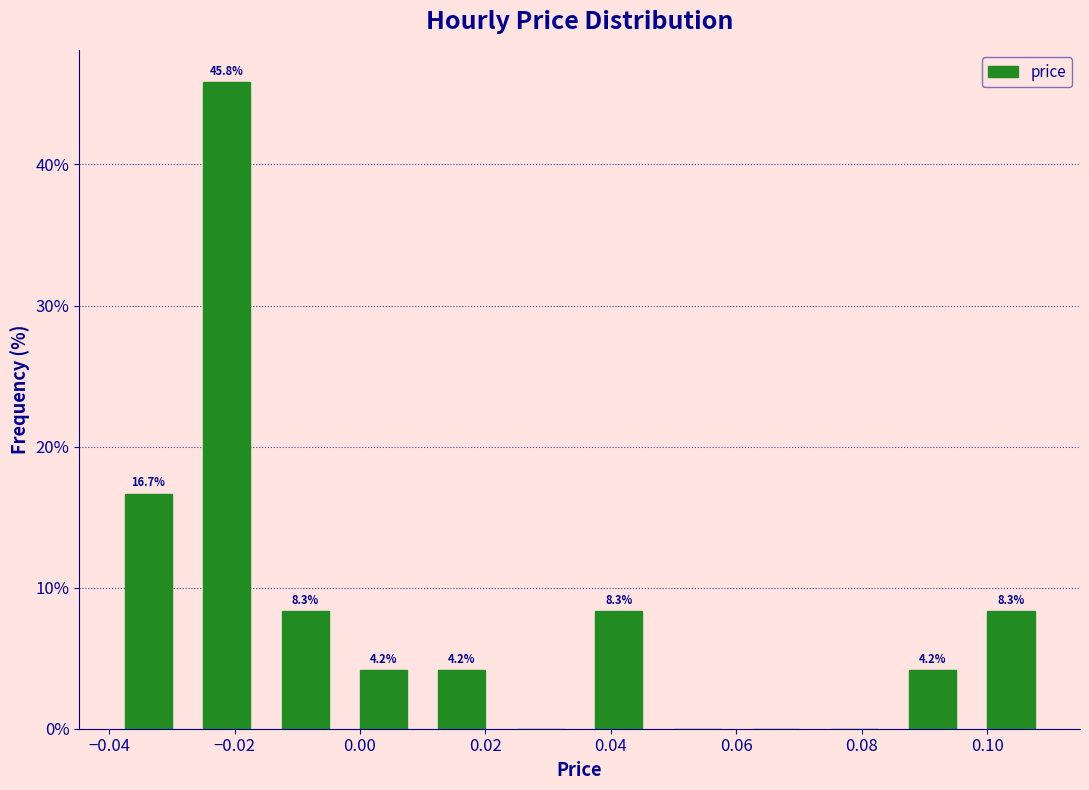

Over which range of the x-axis is the bar tallest?

-0.028 to -0.014